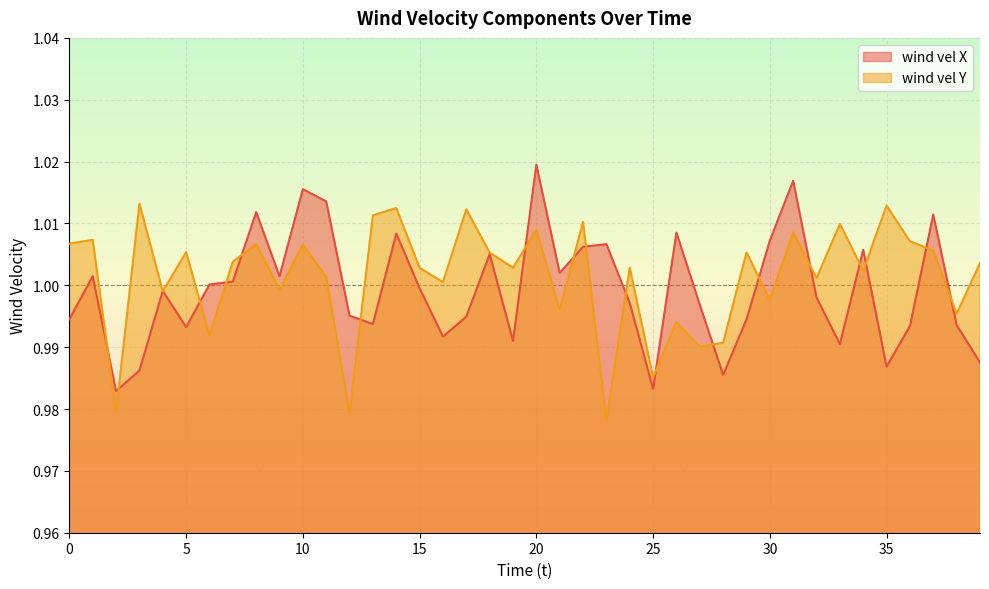

What is the sum of the wind vel X values at 13 and 7?

2.0